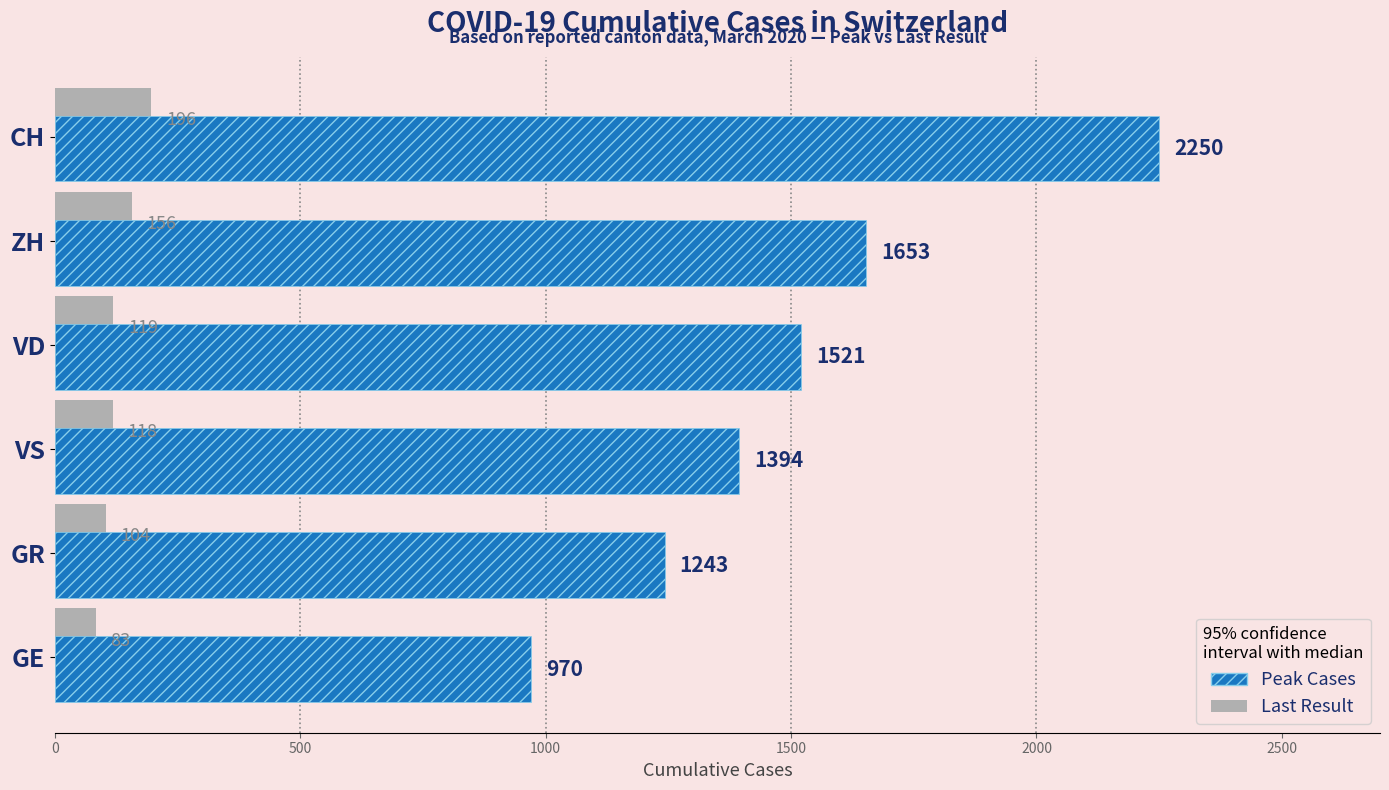

At GR, list the series in order from largest to smallest.

Peak Cases, Last Result